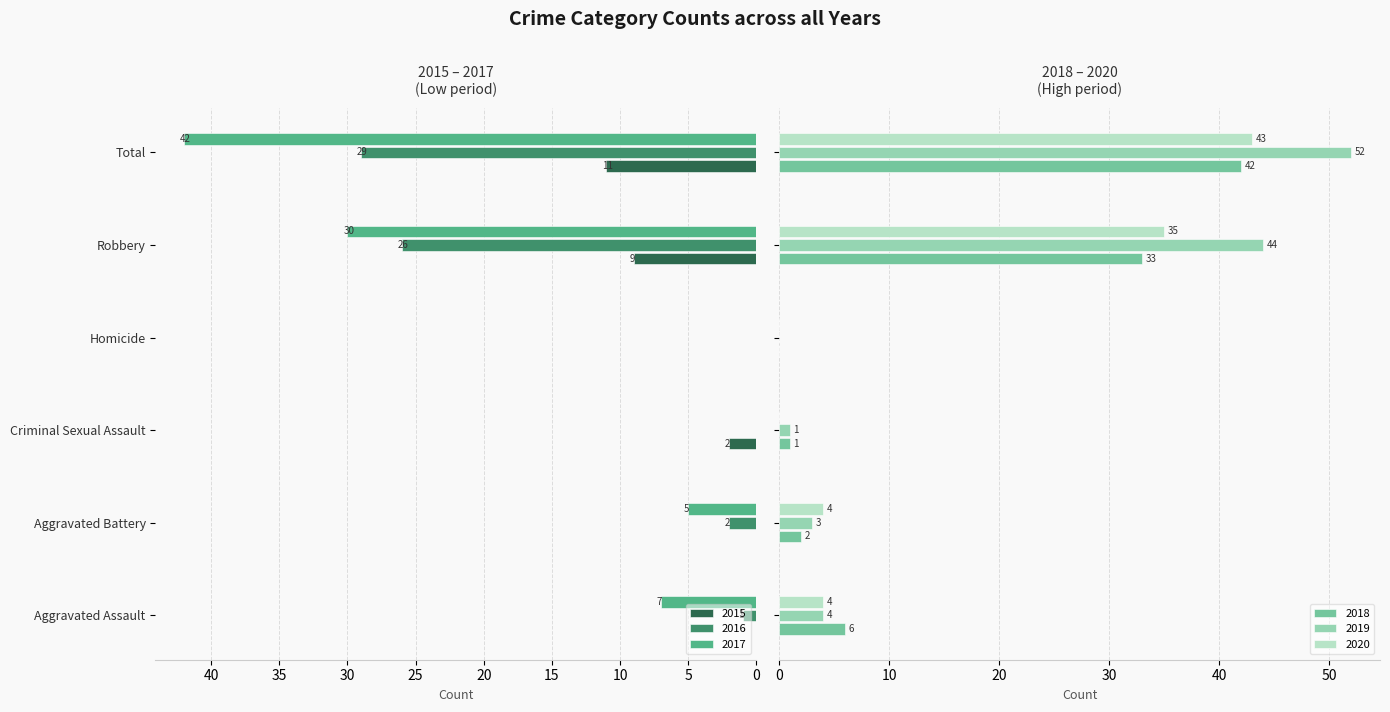

What is the difference between the maximum and minimum values in the 2019 series?

52